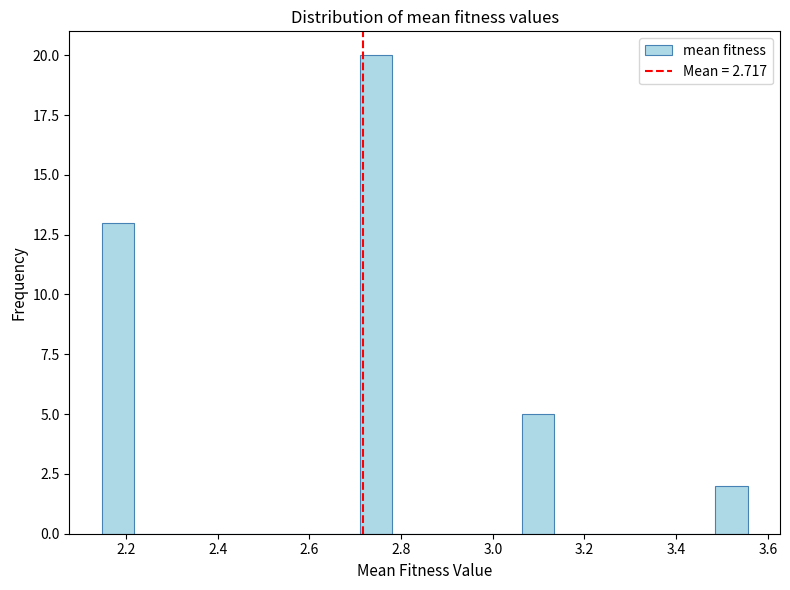

Around what value on the x-axis is the tallest bar? Give the approximate position of its centre, as read against the axis.

2.74